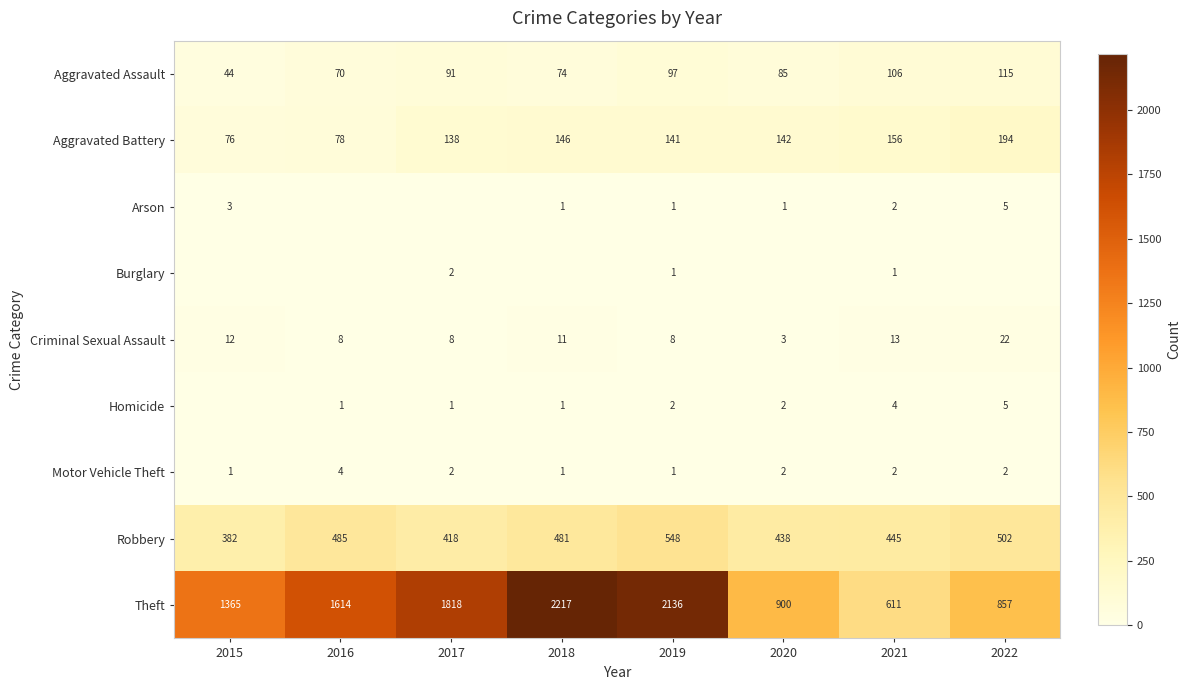

Rank the categories by Theft value from highest to lowest.

2018, 2019, 2017, 2016, 2015, 2020, 2022, 2021